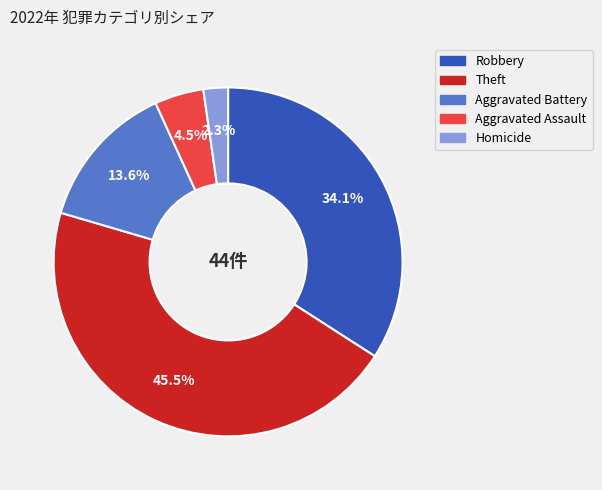

Does any single category account for the majority?

No